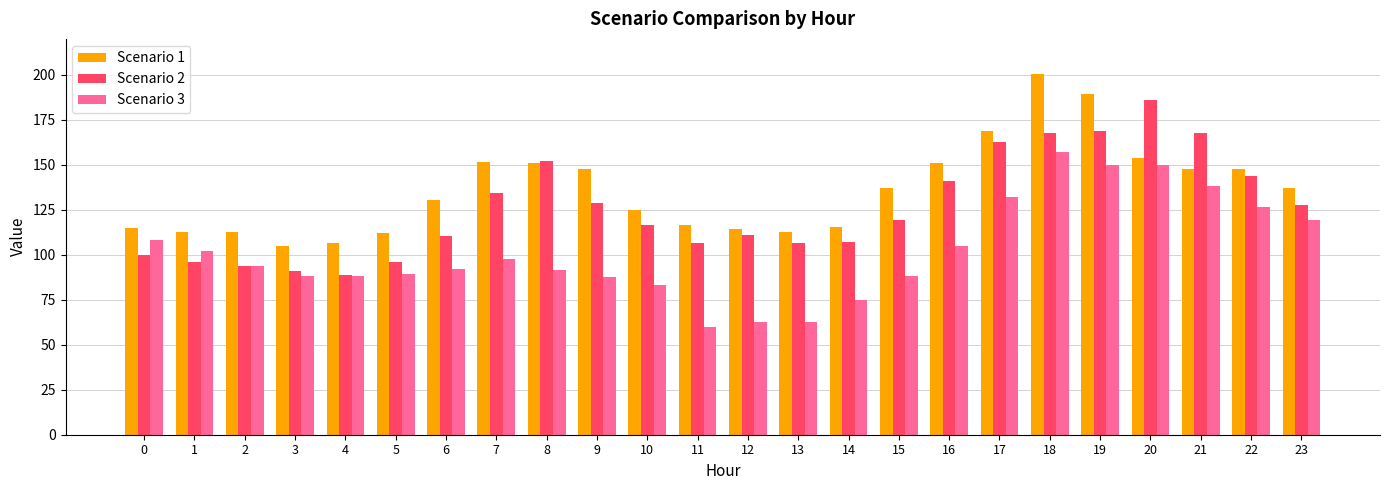

List the series in order of their overall mean, highest first.

Scenario 1, Scenario 2, Scenario 3